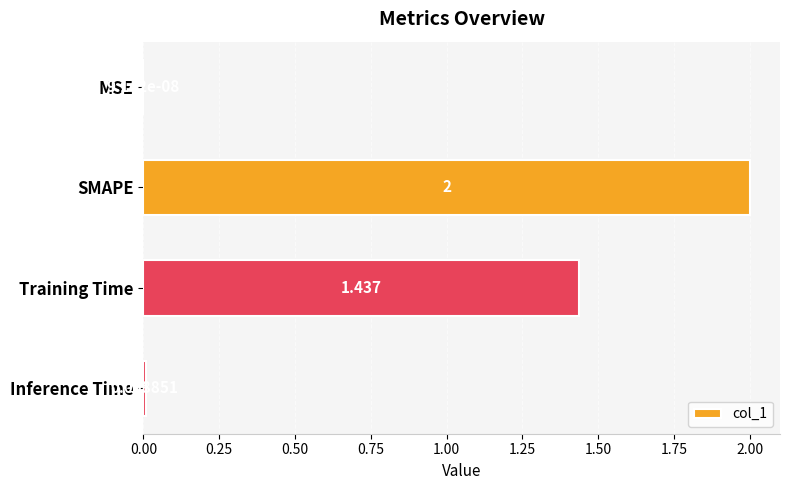

Which has a higher value, MSE or SMAPE?

SMAPE